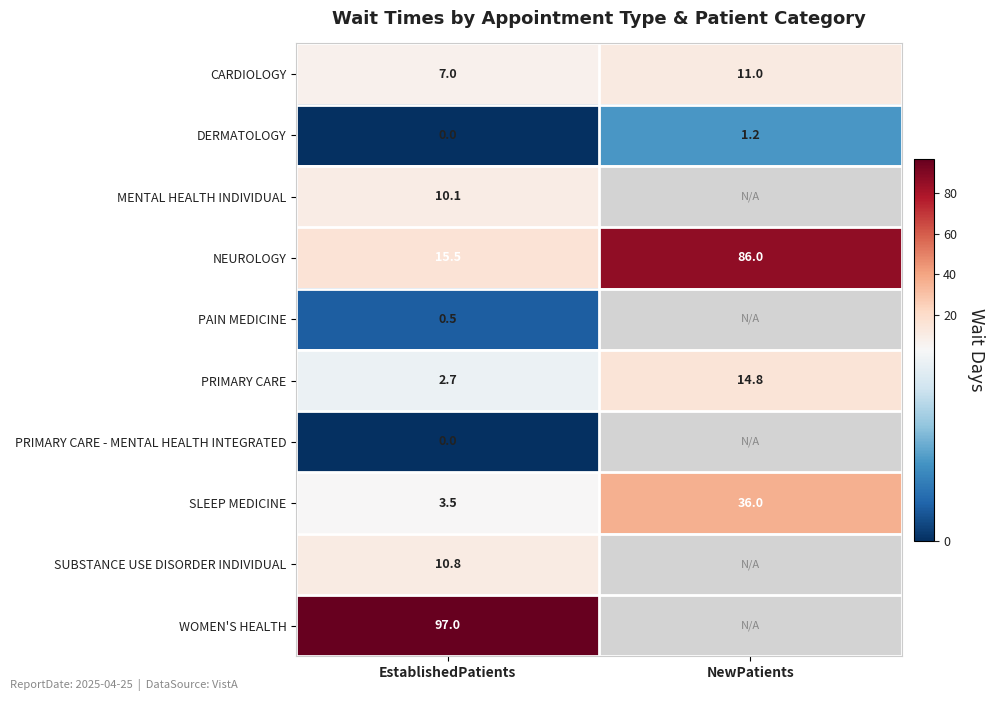

Between NewPatients and EstablishedPatients, which is larger?

NewPatients